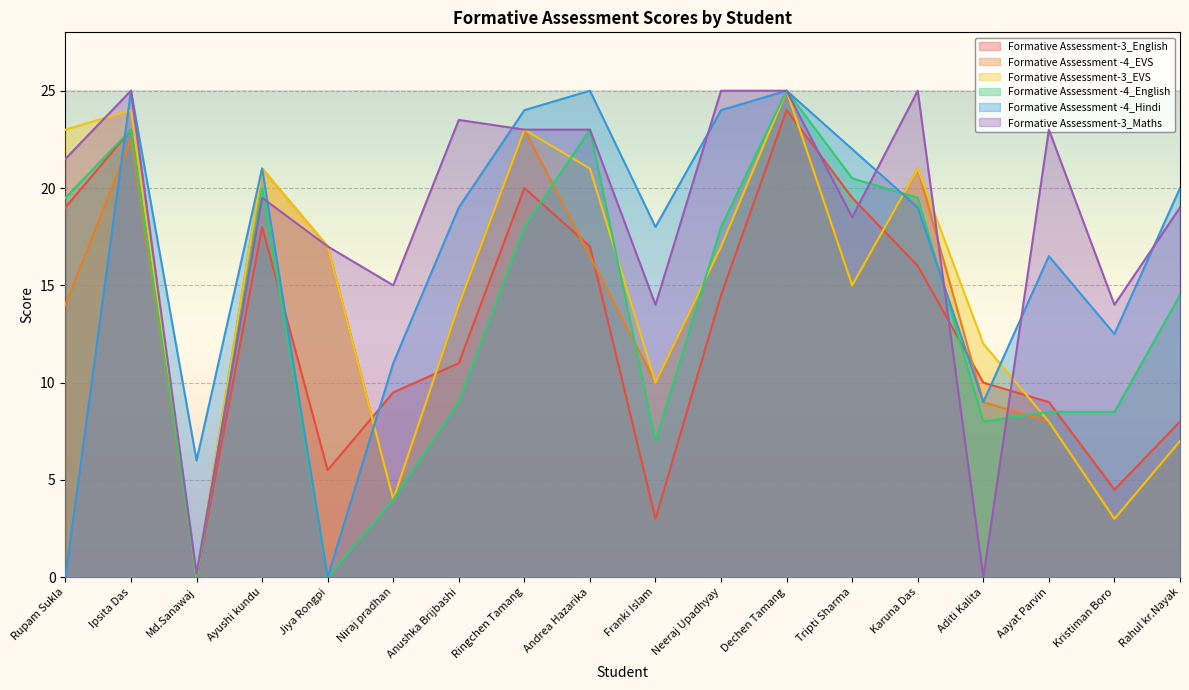

What is the value of the Formative Assessment -4_English point at the 9th from the left?

23.0